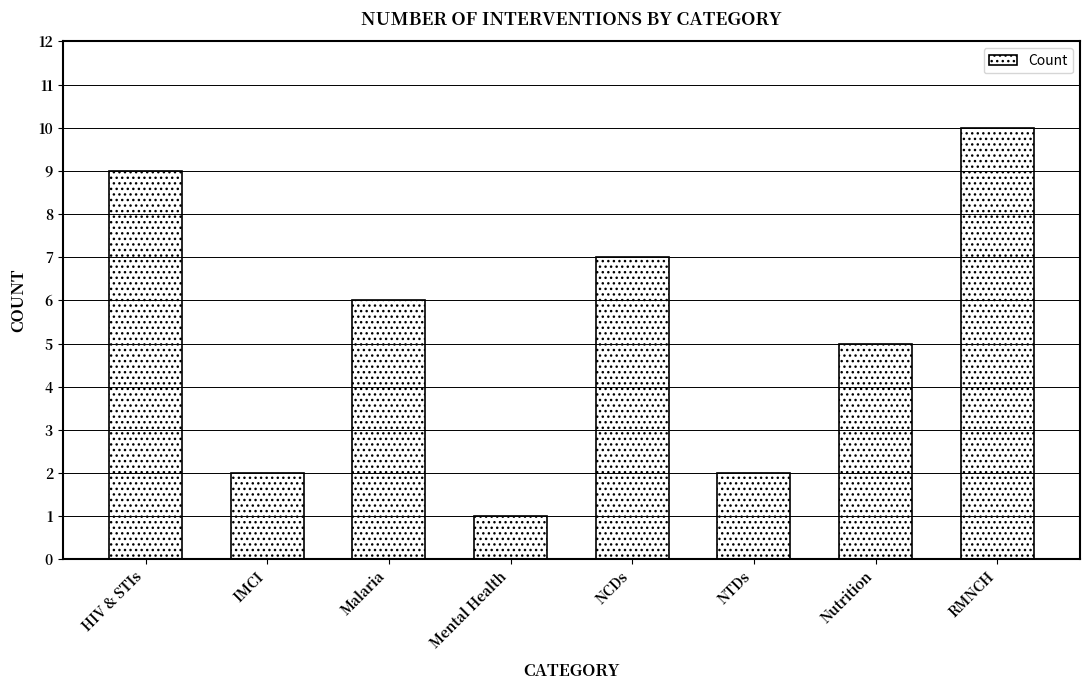

Which category has the lowest value across all series?

Mental Health